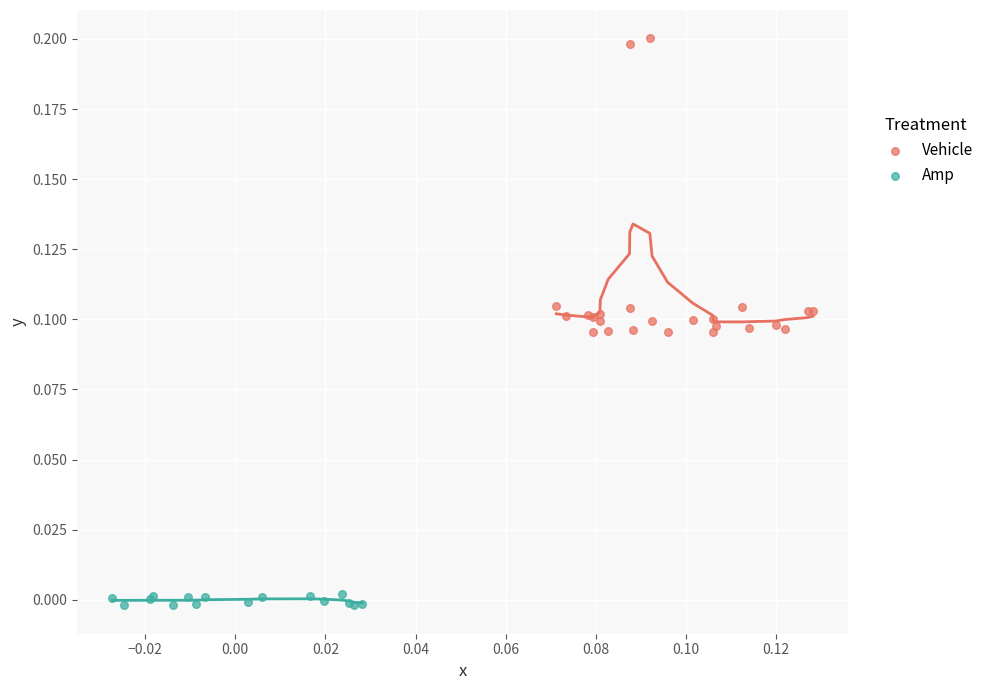

What are all the series names shown in the legend?

Vehicle, Amp